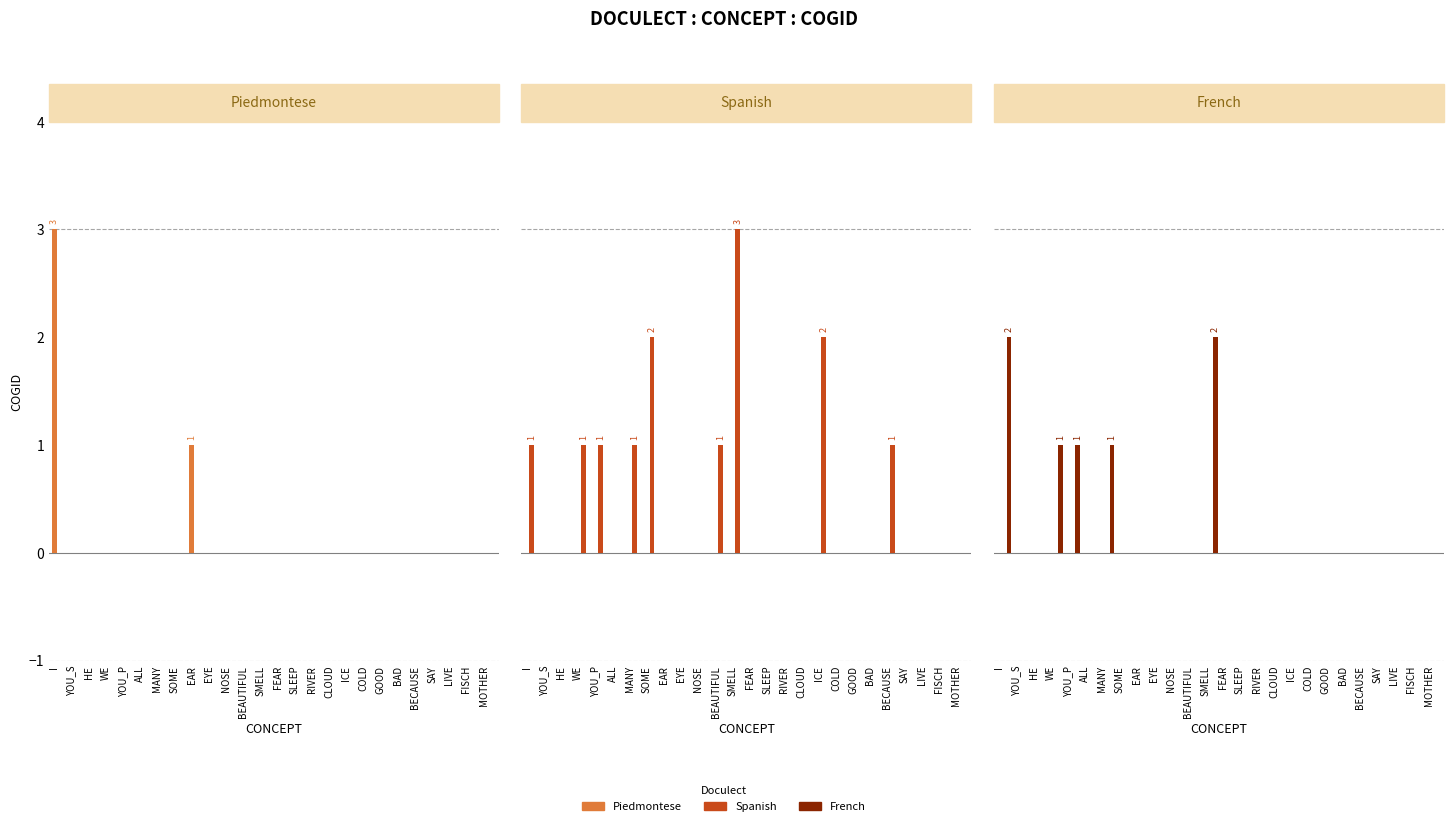

How many data points does each series have?

26